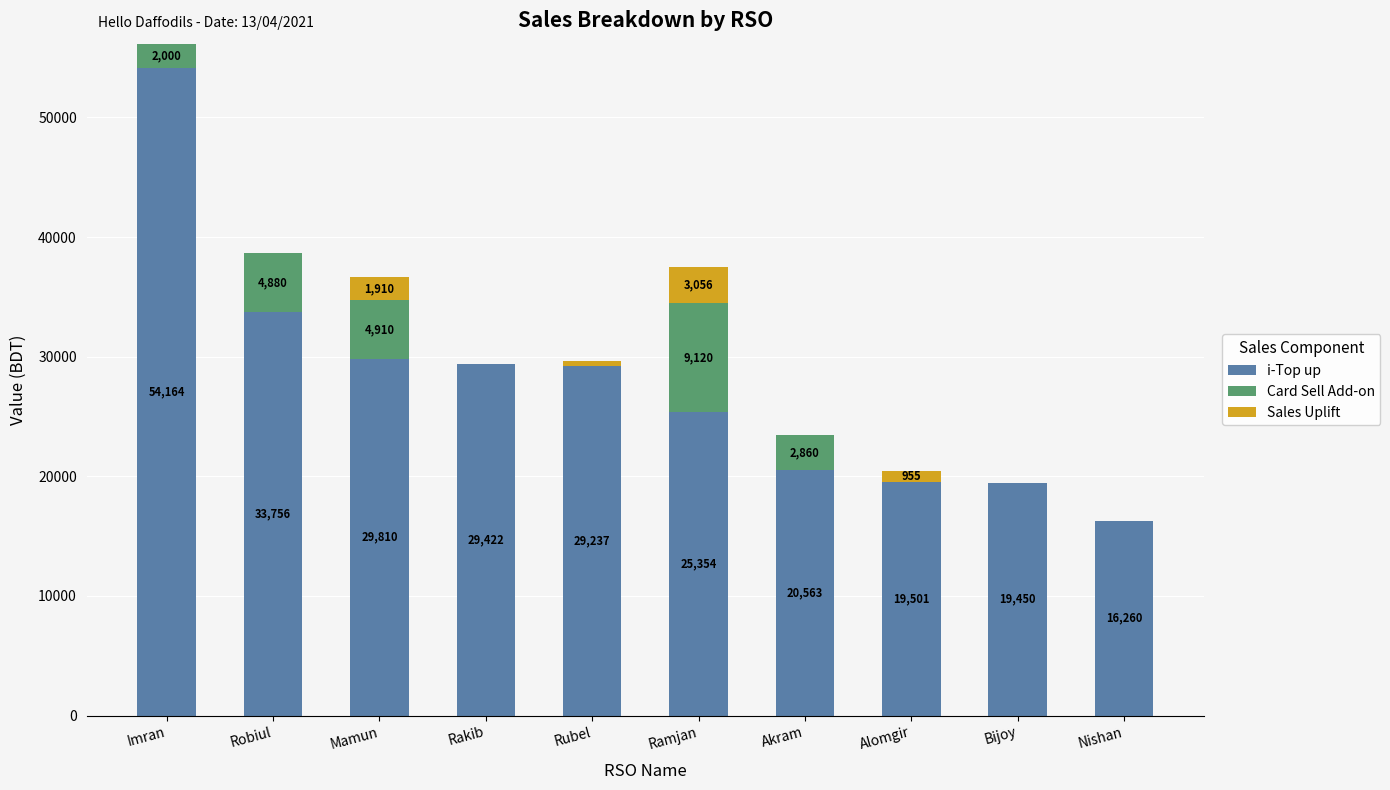

At which category is the sum across all series the highest?

Imran